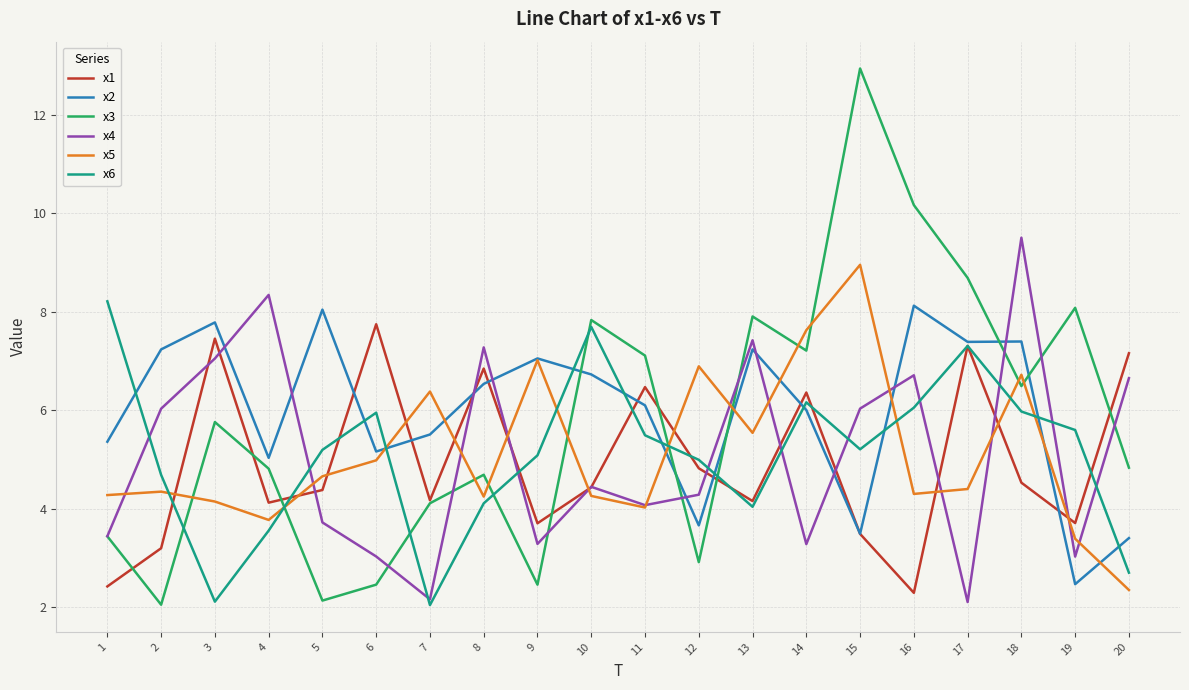

What is the smallest value displayed?

2.0